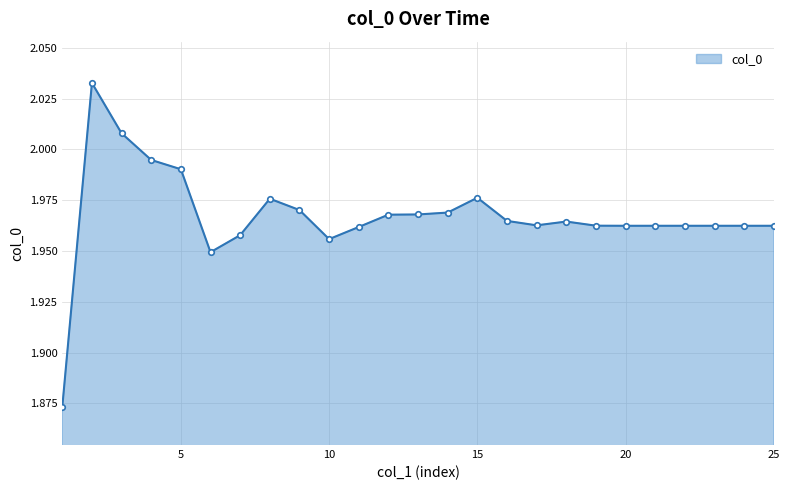

What is the sum of all values?

49.2